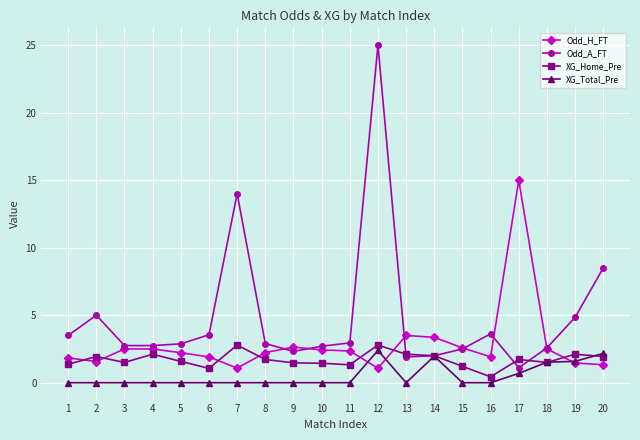

At how many categories does at least one series exceed 7?

4